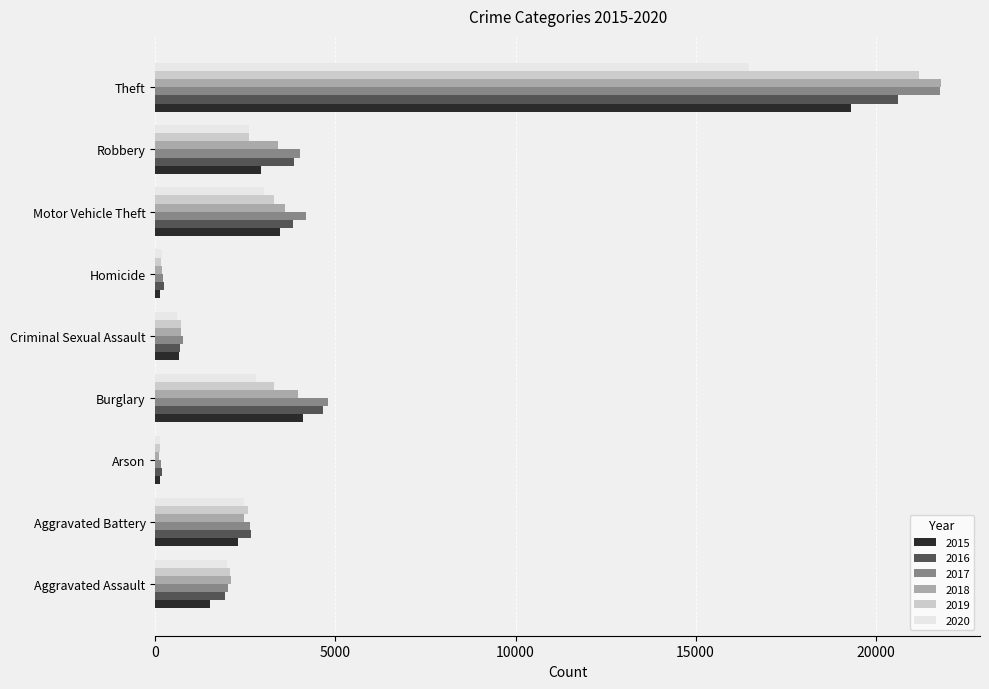

What is the smallest value displayed?

114